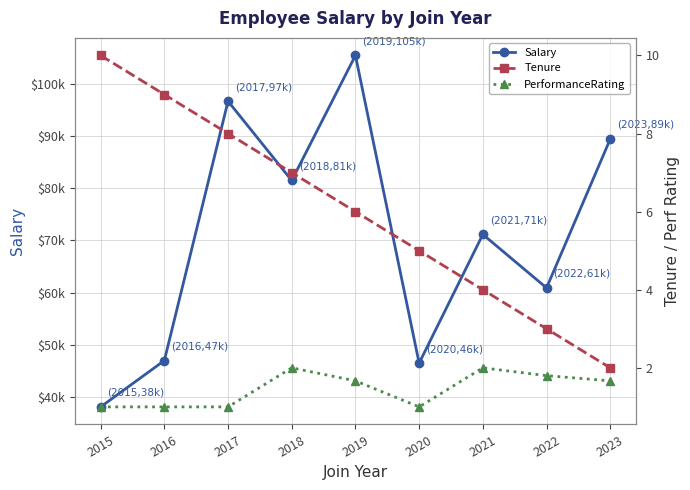

What is the lowest value of the PerformanceRating series?

1.0